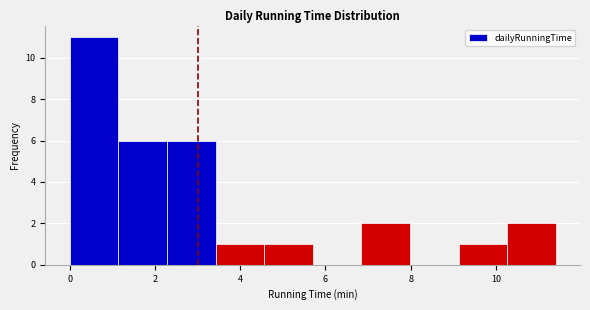

Over which range of the x-axis is the bar tallest?

0.00 to 1.14